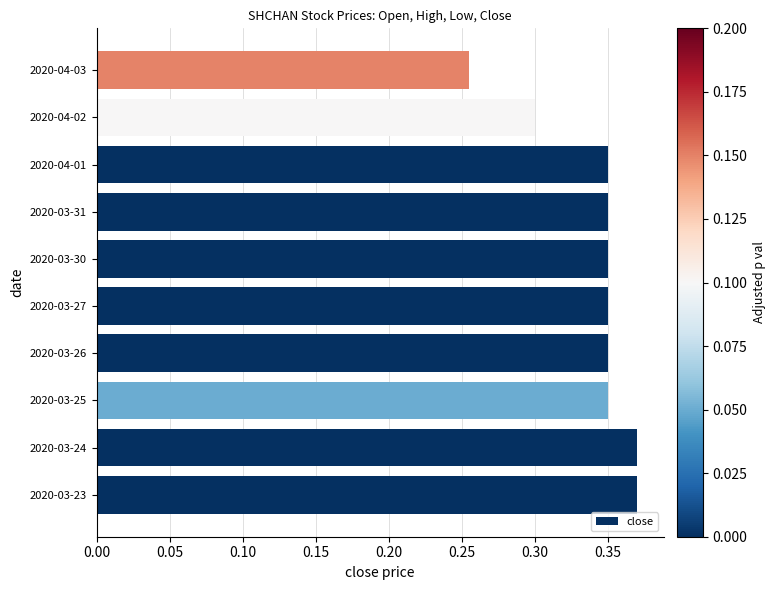

What is the difference between the maximum and minimum values?

0.1